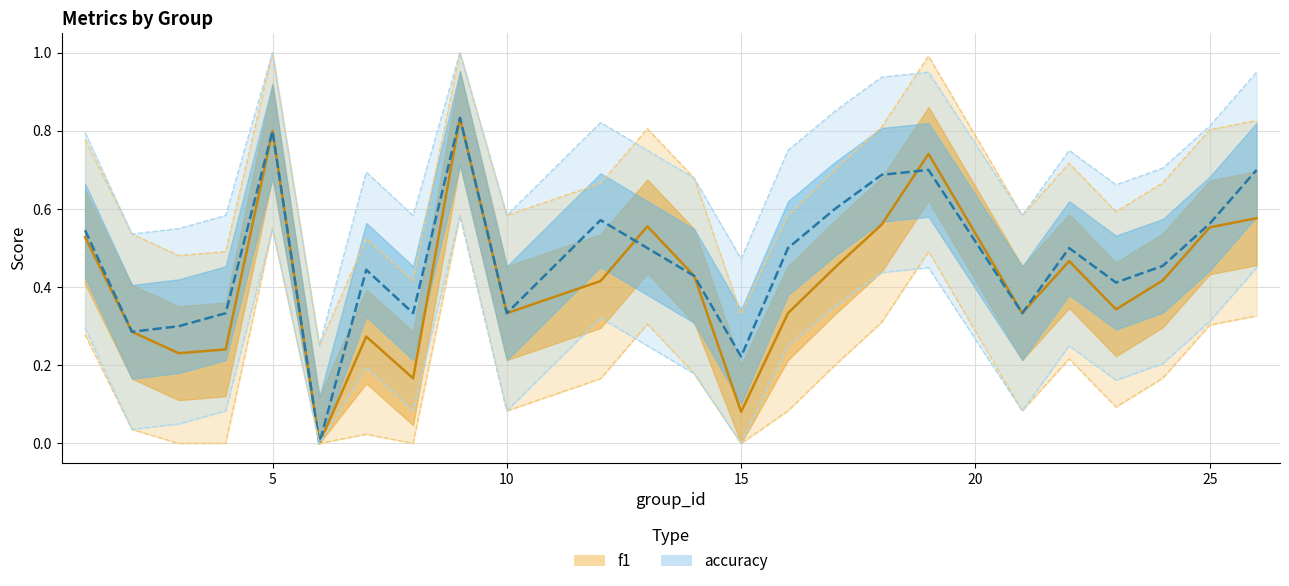

Which series has the largest total across all categories?

accuracy